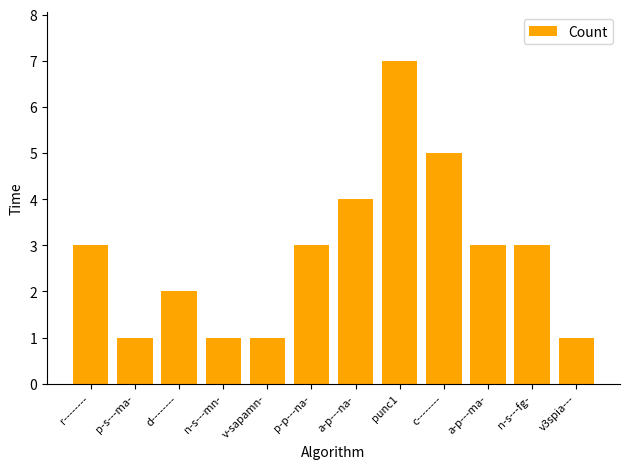

What is the difference between the second highest and minimum values?

4